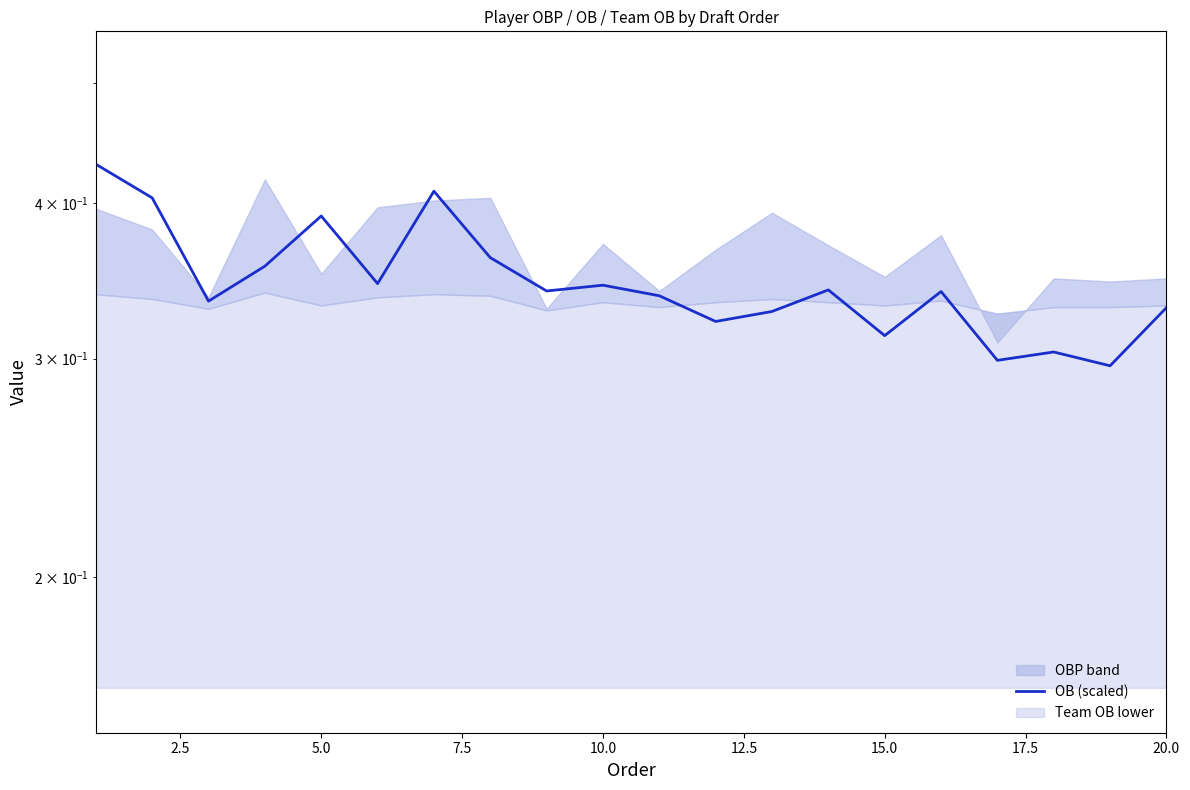

What is the sum of the values at 7.5 and 5.0?

0.7